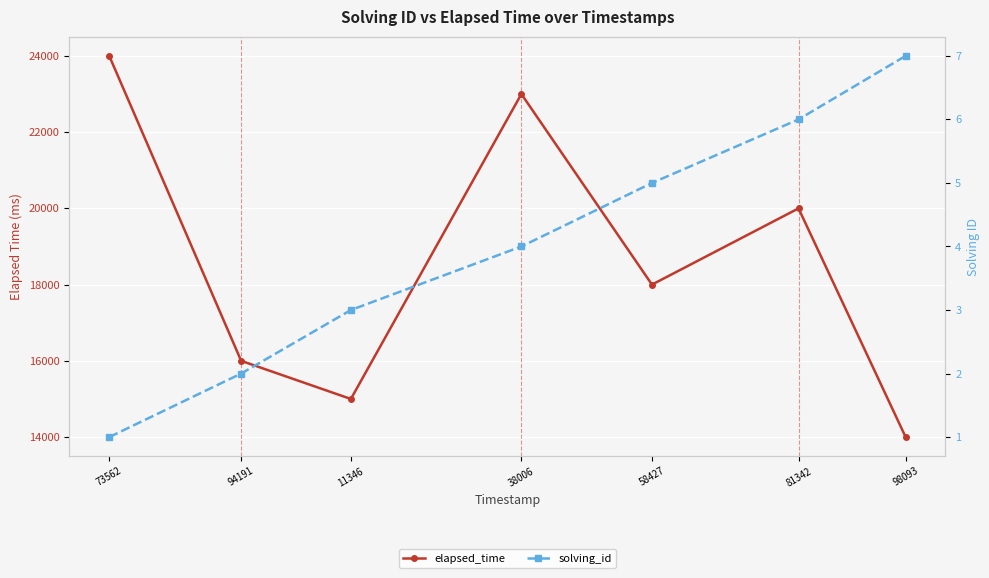

At which label does solving_id reach its peak?

98093